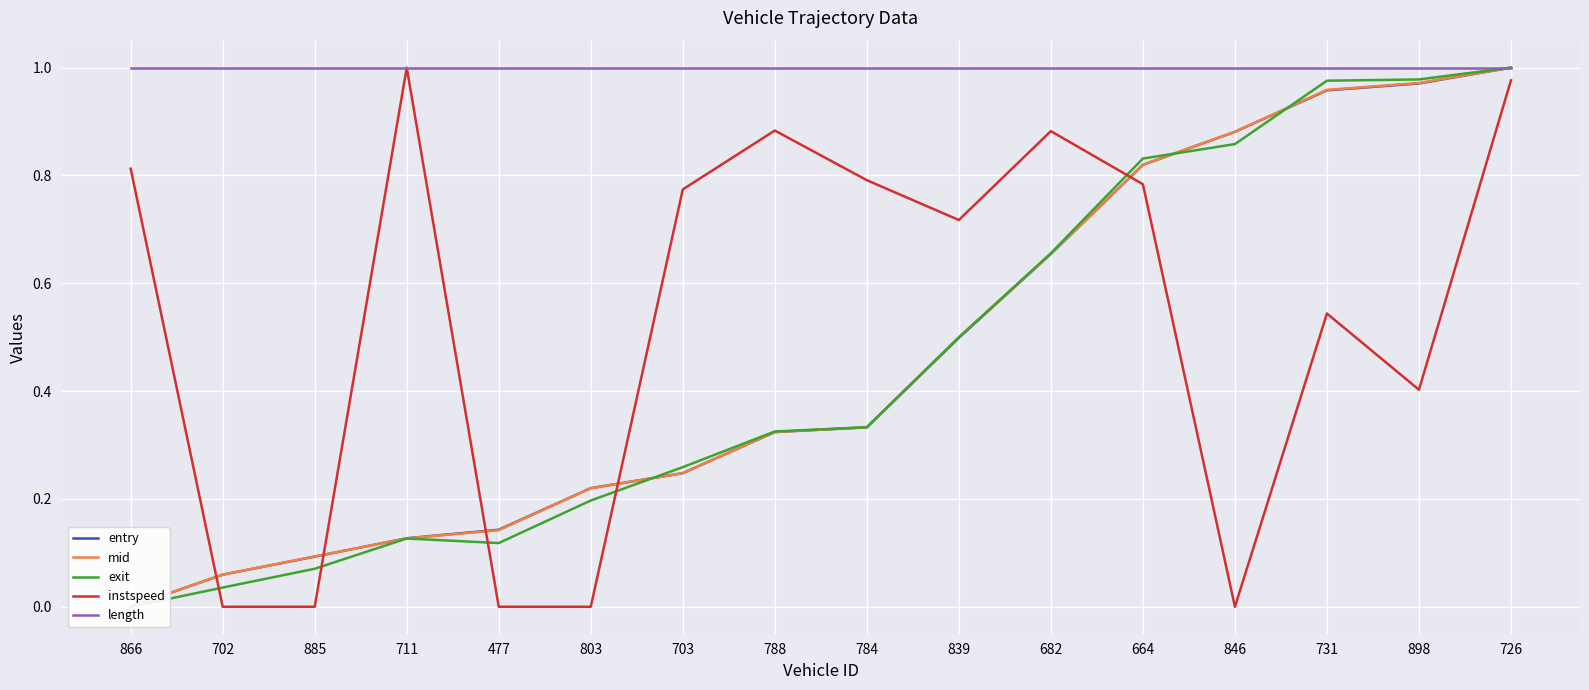

True or false: entry and mid cross at least once.

True